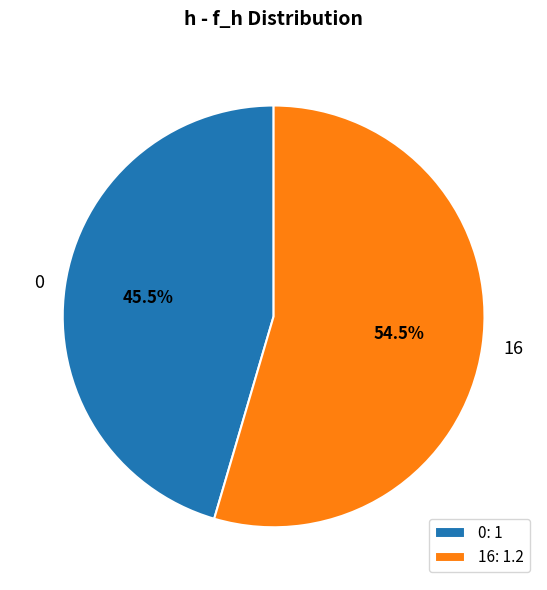

Does 0 account for over 50% of the chart?

No